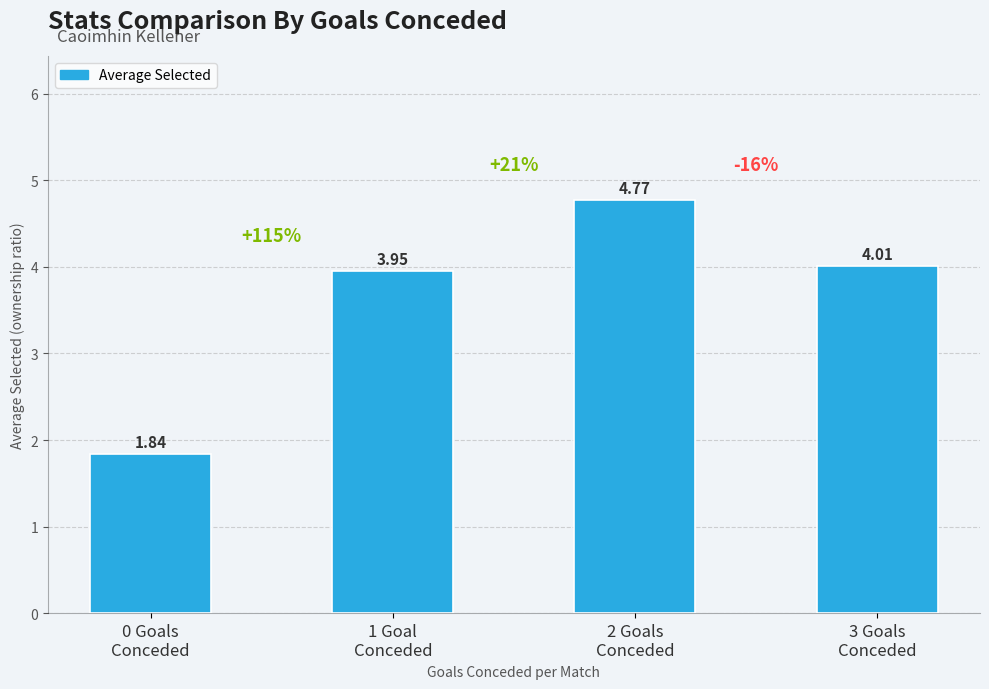

Where does the data first go above 4?

2 Goals
Conceded